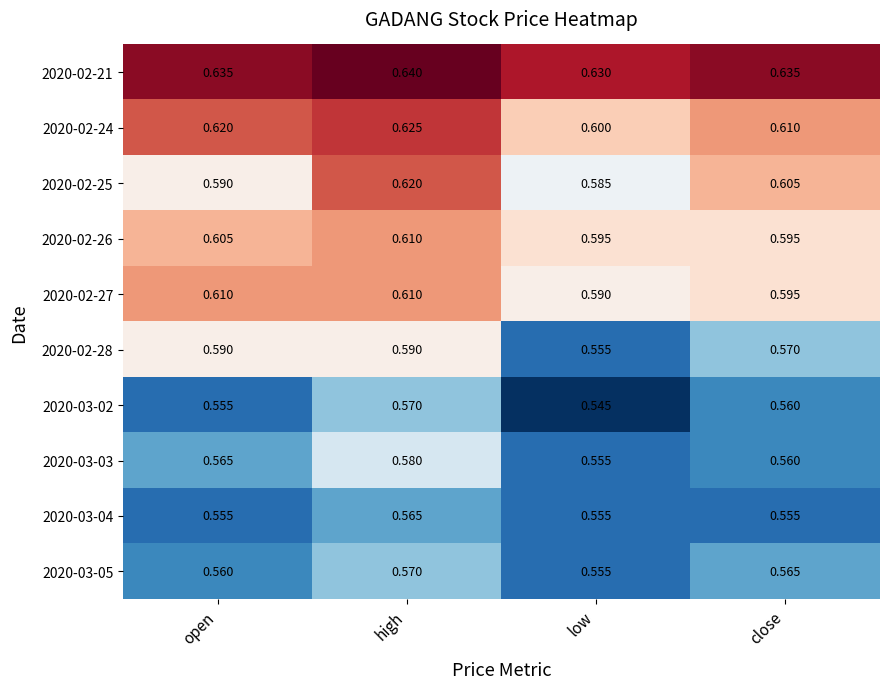

What is the difference between the highest and lowest values at close?

0.1